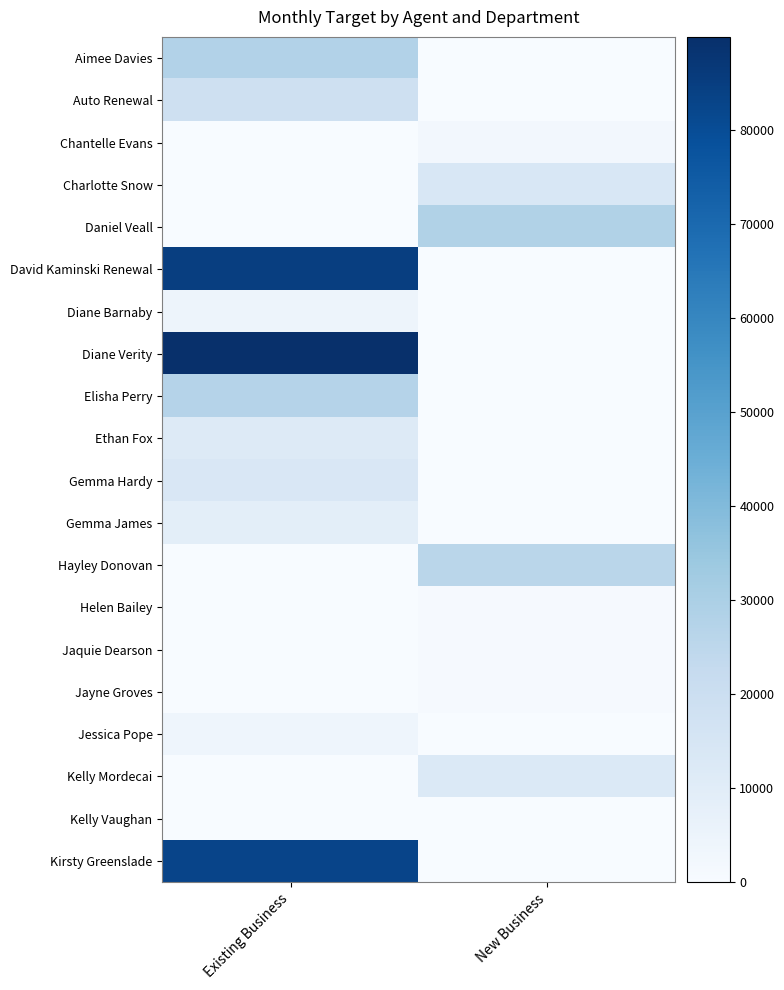

What is the spread (max minus min) of values at New Business?

28270